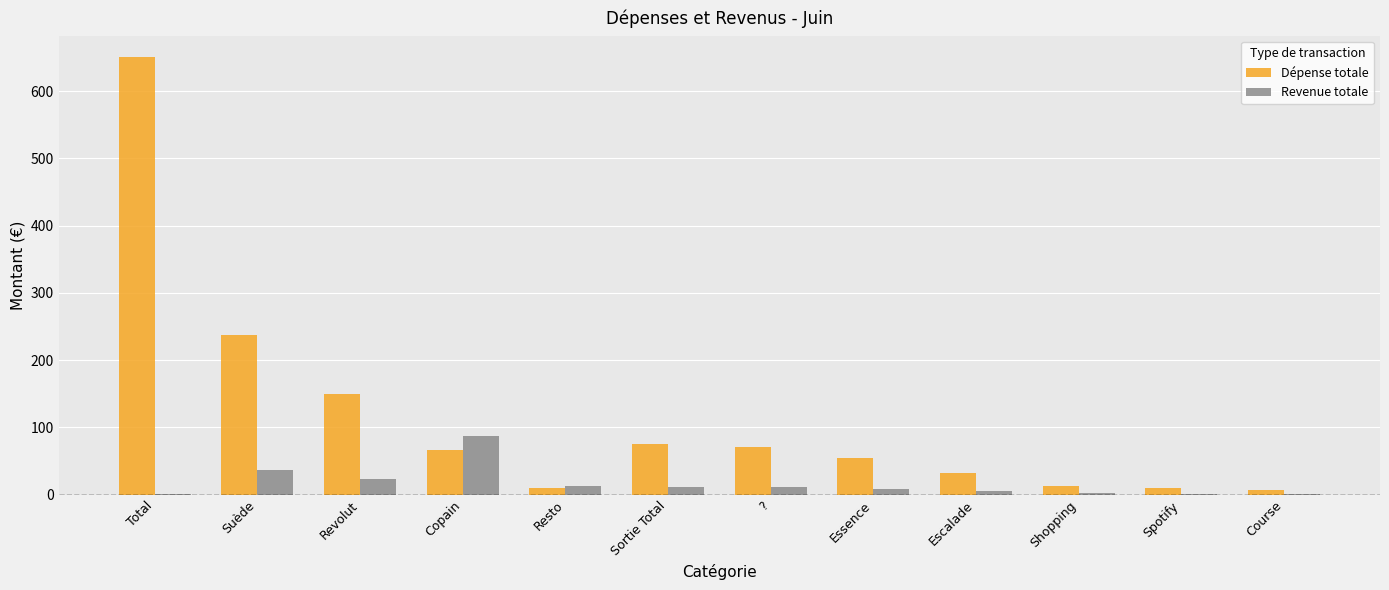

True or false: Dépense totale has a value of 75.8 at Sortie Total.

True